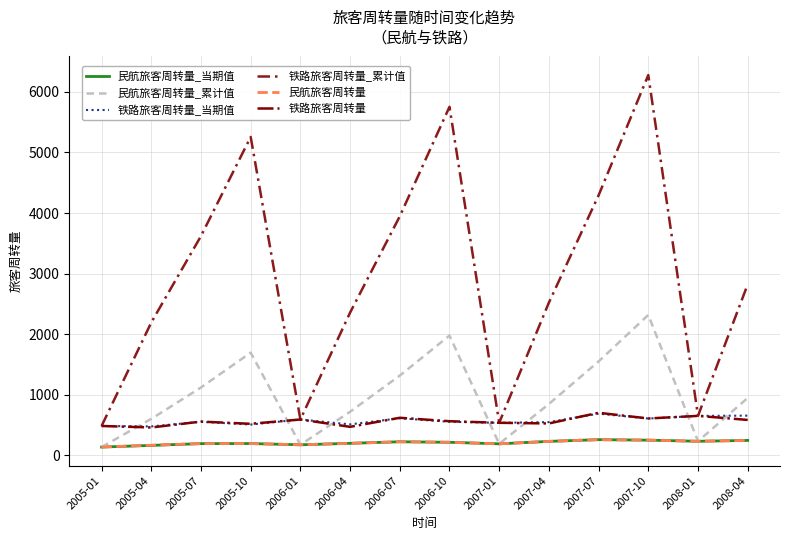

At which category is the sum across all series the highest?

2007-10